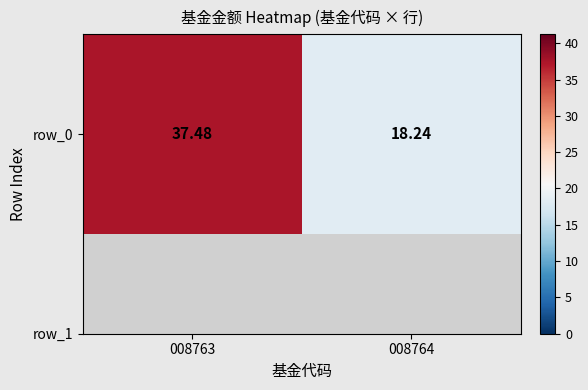

Reading left to right, transcribe all the data shown in this chart.

008763=37.5	008764=18.2